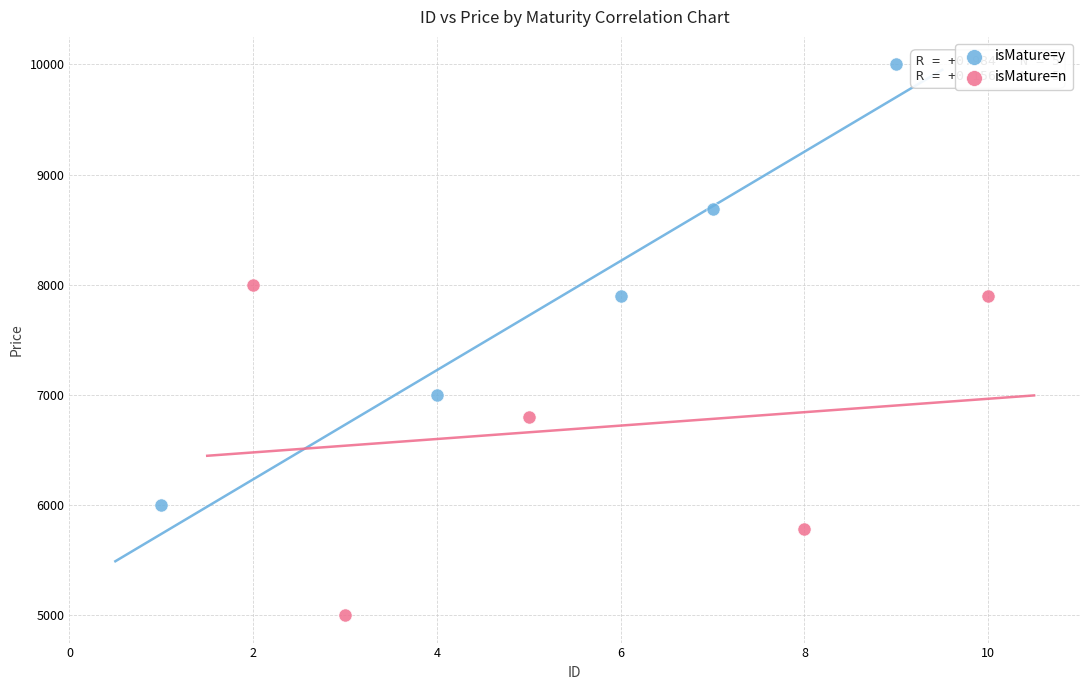

Which series contains the lowest Y value?

isMature=n